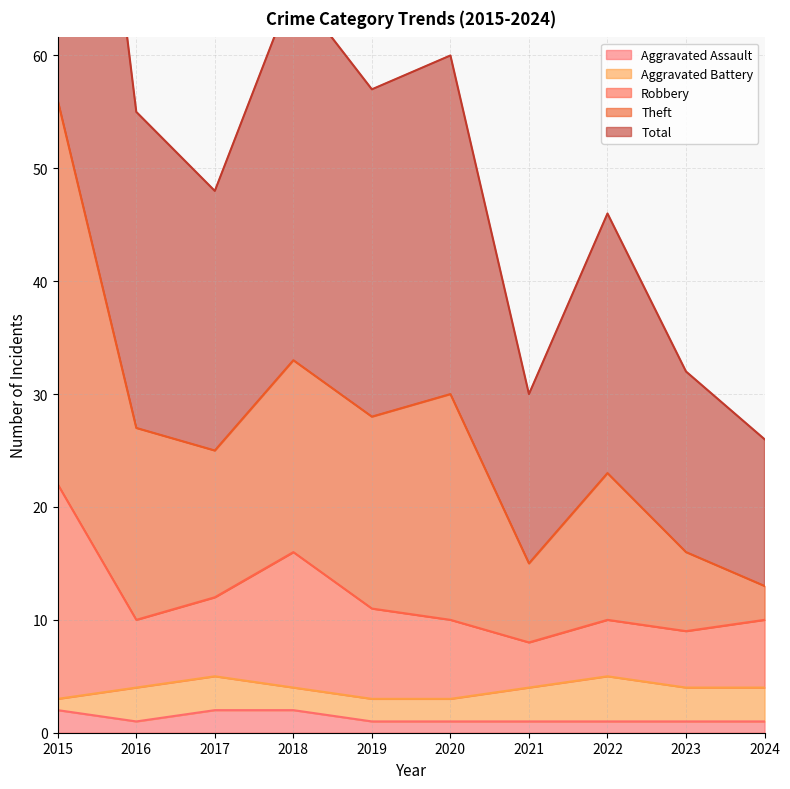

Where is the first local minimum for Theft?

2017